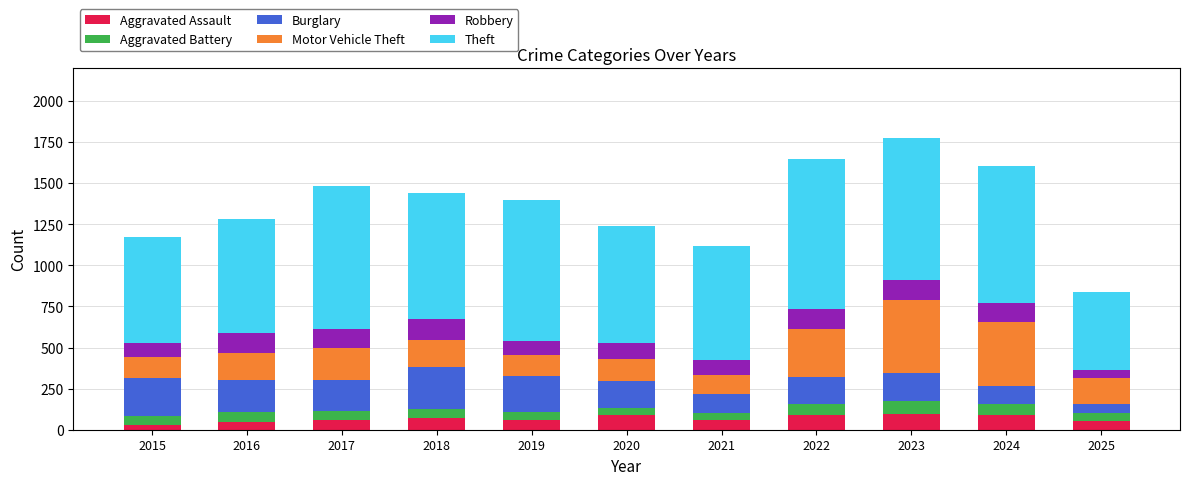

How many bars are there in total?

11